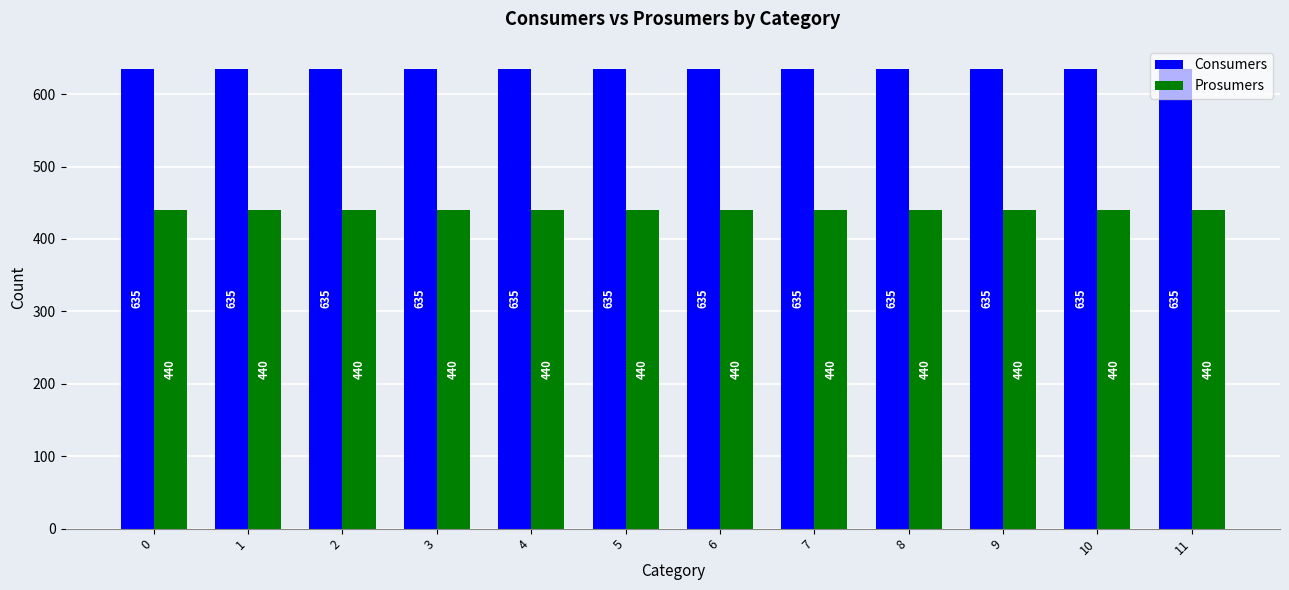

Reading left to right, what are all the values shown in this chart?

Consumers: 0=635	1=635	2=635	3=635	4=635	5=635	6=635	7=635	8=635	9=635	10=635	11=635
Prosumers: 0=440	1=440	2=440	3=440	4=440	5=440	6=440	7=440	8=440	9=440	10=440	11=440